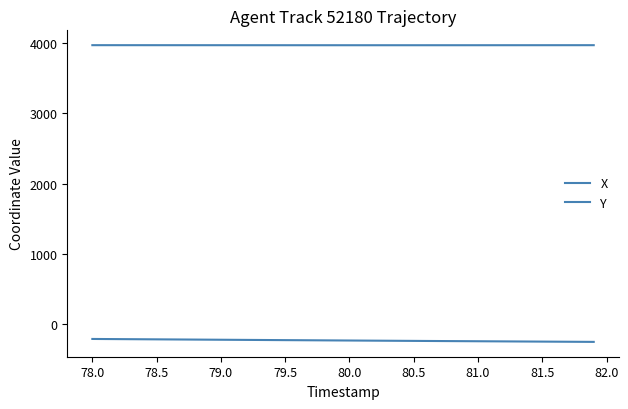

Does the chart have visible grid lines?

No